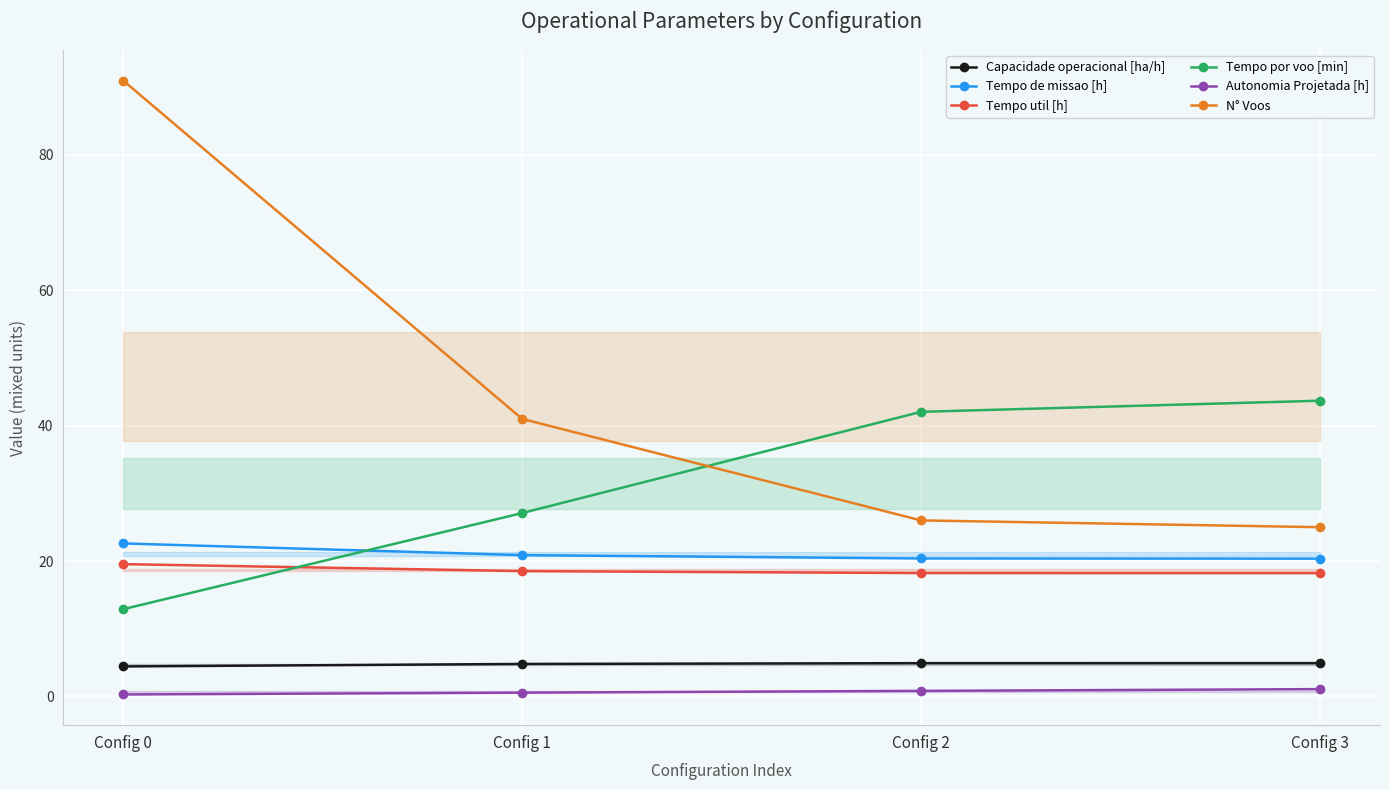

Reading left to right, list all the values displayed in this chart.

Capacidade operacional [ha/h]: 4.4	4.8	4.9	4.9
Tempo de missao [h]: 22.6	20.9	20.4	20.4
Tempo util [h]: 19.5	18.5	18.2	18.2
Tempo por voo [min]: 12.9	27.1	42.0	43.7
Autonomia Projetada [h]: 0.3	0.6	0.8	1.1
N° Voos: 91.0	41.0	26.0	25.0